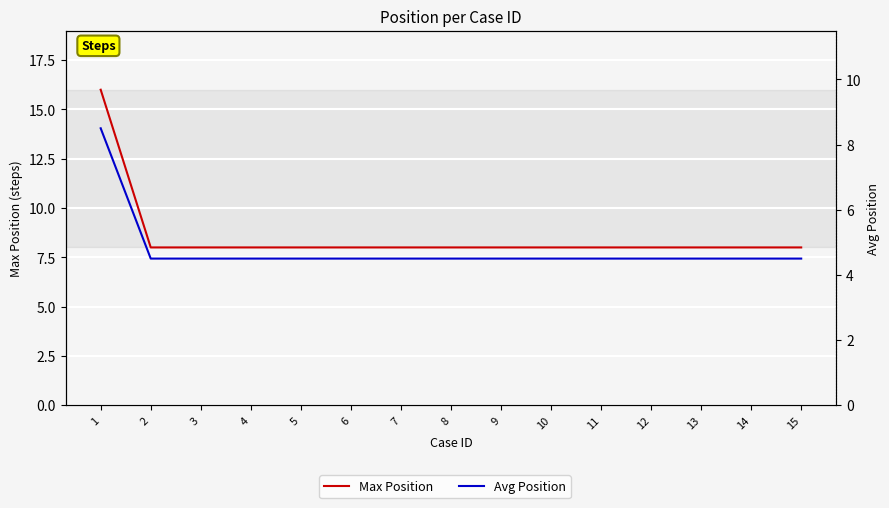

True or false: Max Position and Avg Position cross at least once.

False